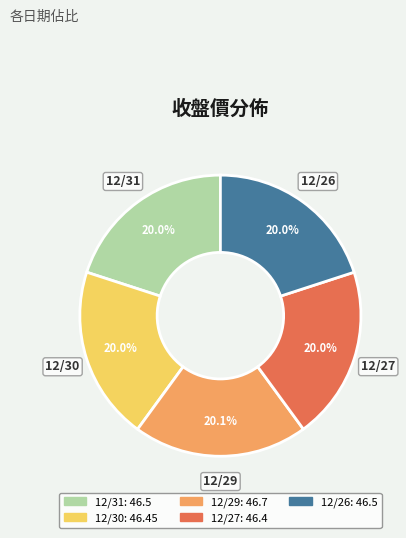

How many slices are in this pie chart?

5